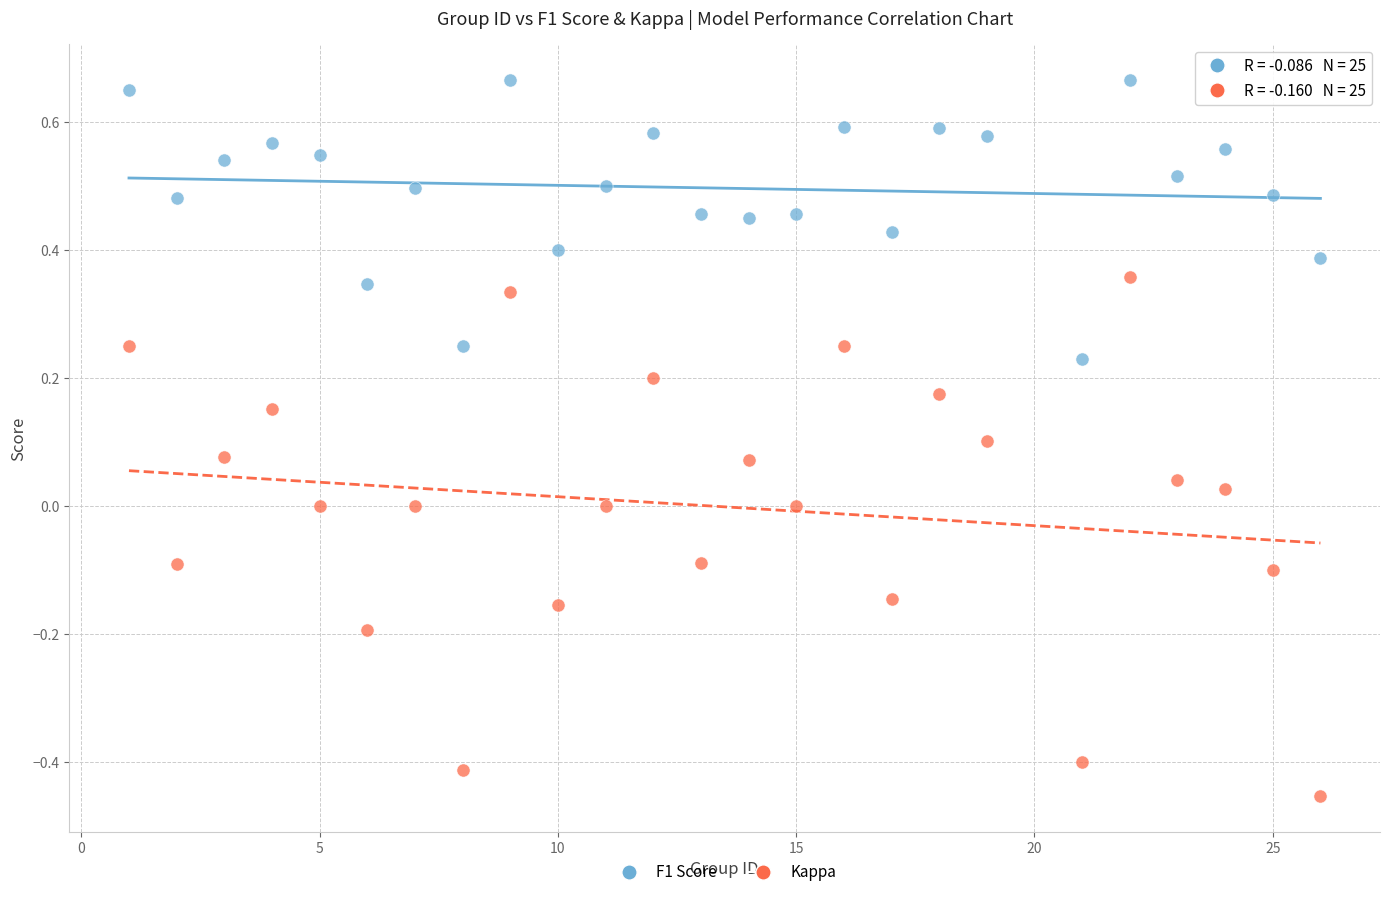

Which series reaches the maximum Y coordinate?

F1 Score